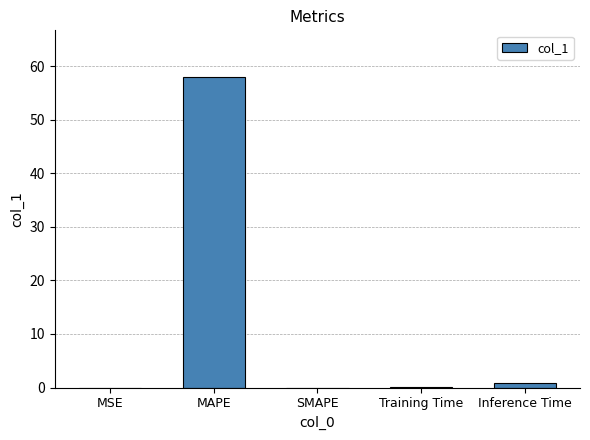

At which category does the chart reach its peak across all series?

MAPE